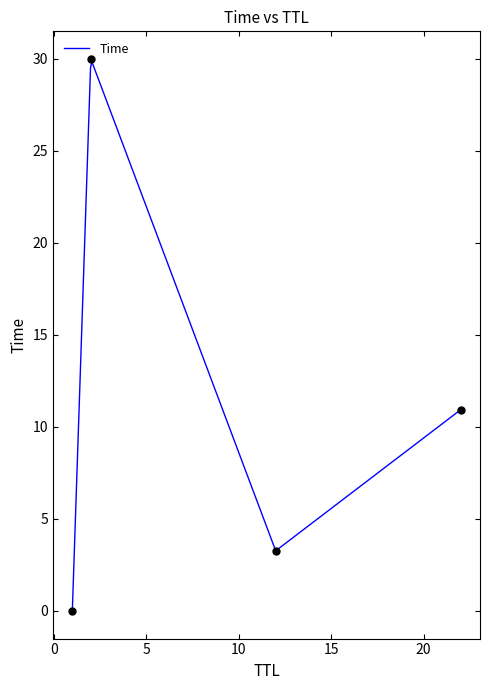

Rank the categories by value from highest to lowest.

2, 22, 12, 1